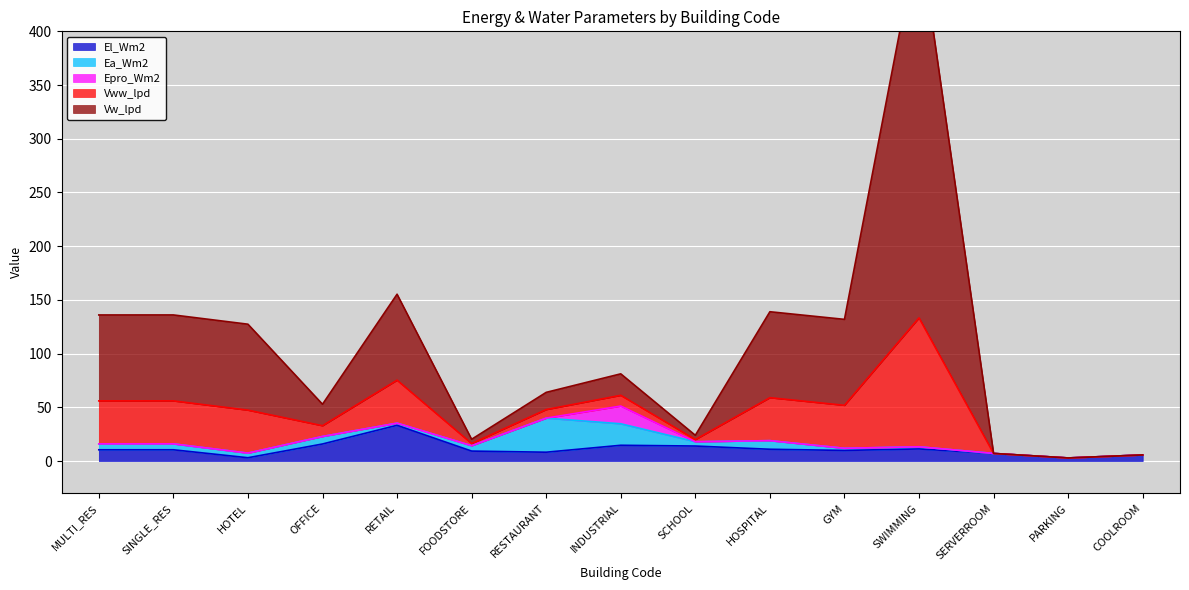

What is the average value of the Vww_lpd series?

26.1